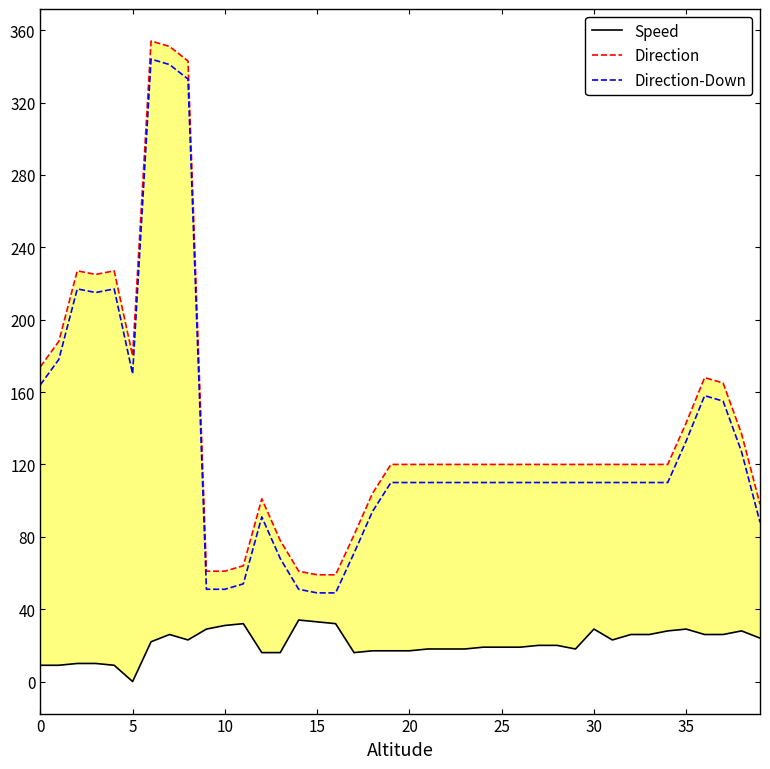

Does the chart display data point markers on the line(s)?

No